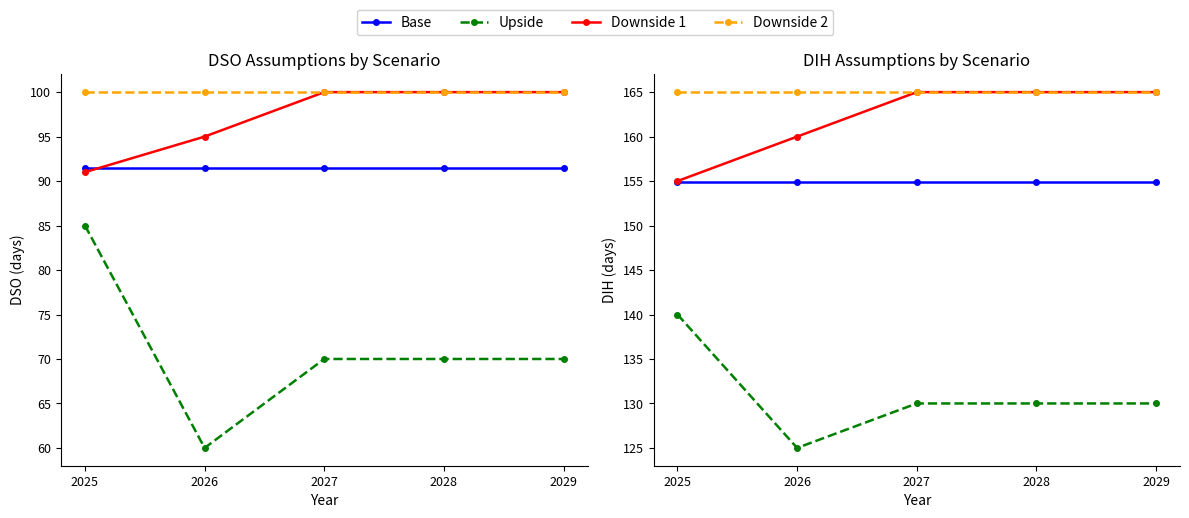

Is this an area chart (filled region under the line)?

No